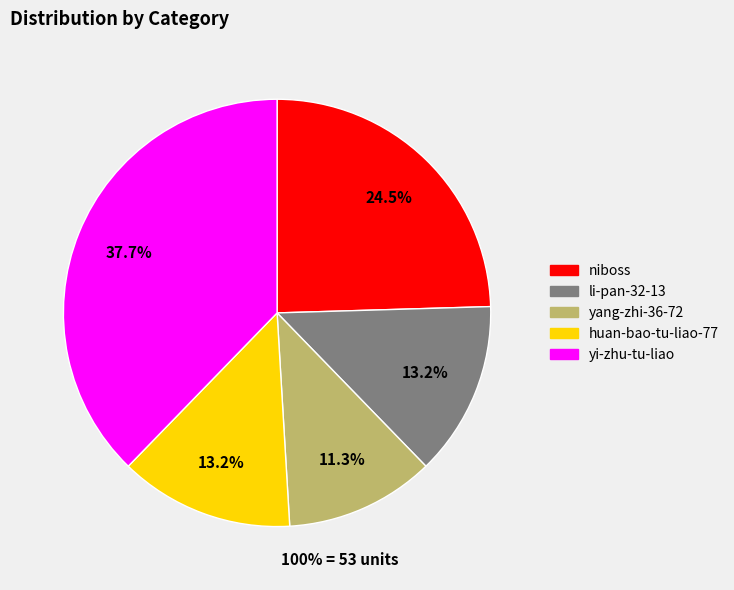

Which slice is the largest?

yi-zhu-tu-liao